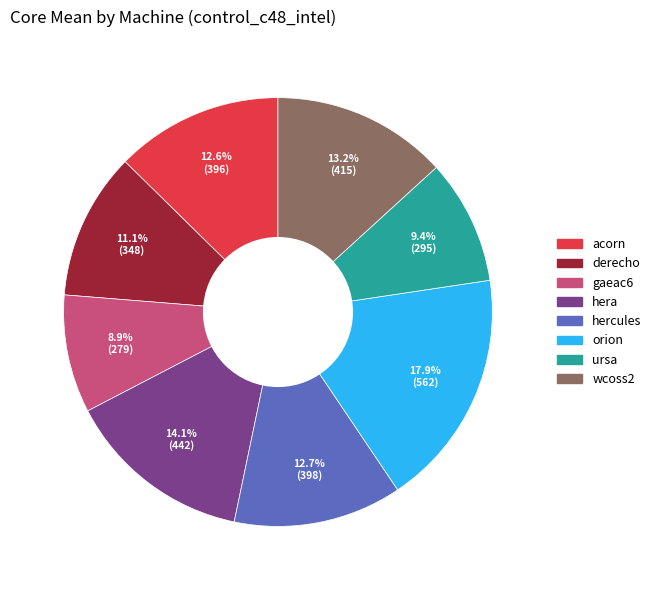

What percentage is the wcoss2 slice, to the nearest percent?

13%